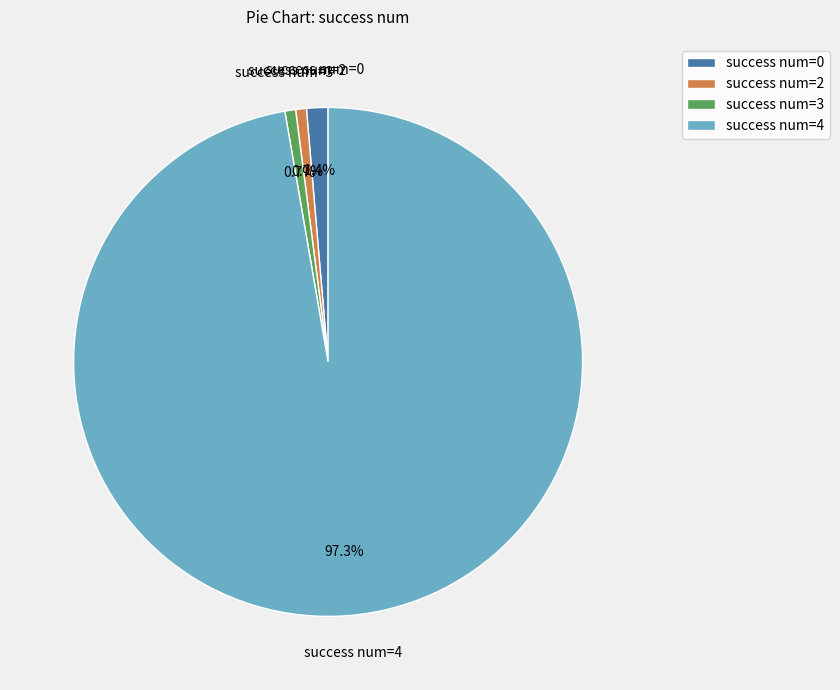

What portion of the pie excludes success num=3?

99.3%